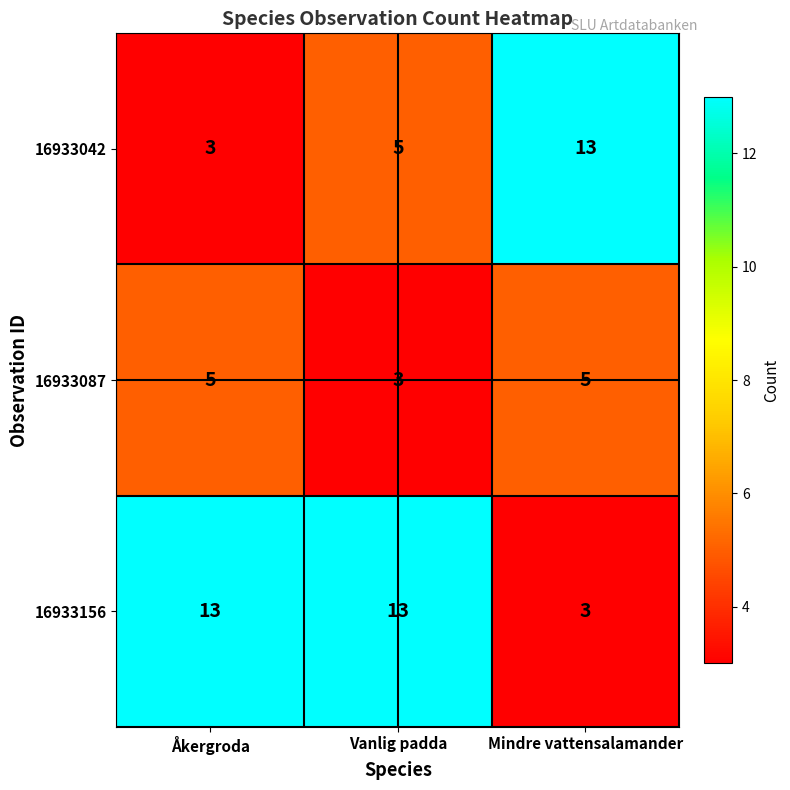

Which category has the lowest value in the 16933042 series?

Åkergroda